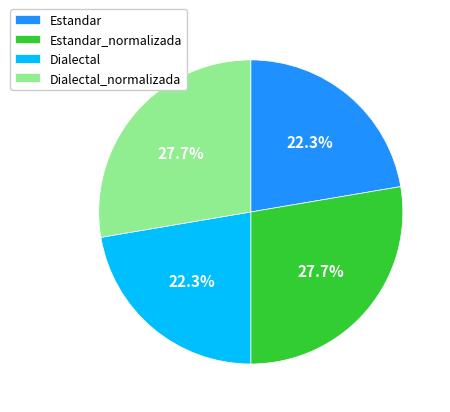

To the nearest percent, what portion does Estandar_normalizada represent?

28%